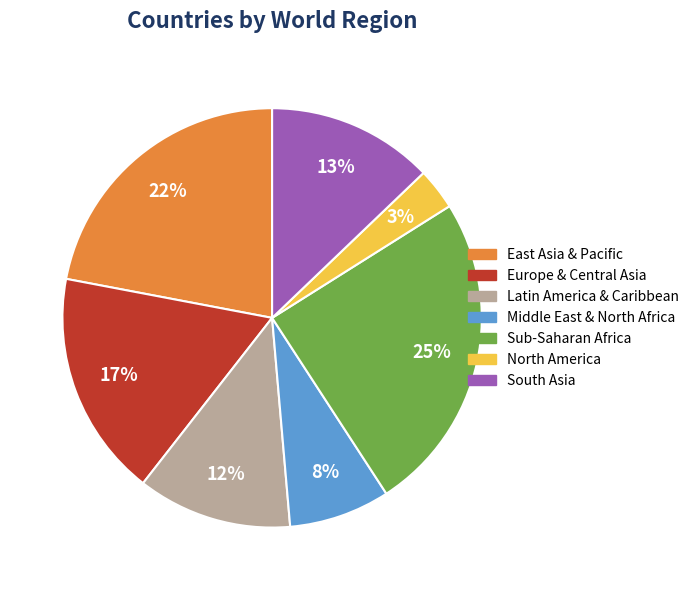

What percentage is the Europe & Central Asia slice, to the nearest percent?

17%